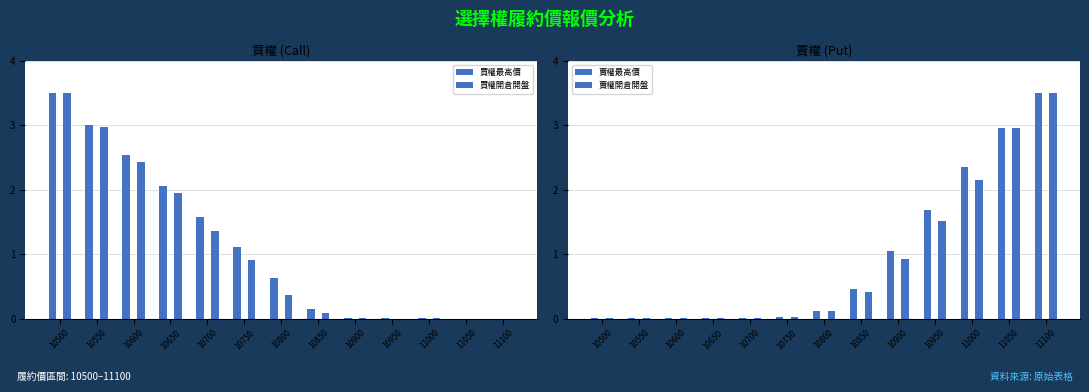

What are all the series names shown in the legend?

買權最高價, 買權開倉開盤, 賣權最高價, 賣權開倉開盤